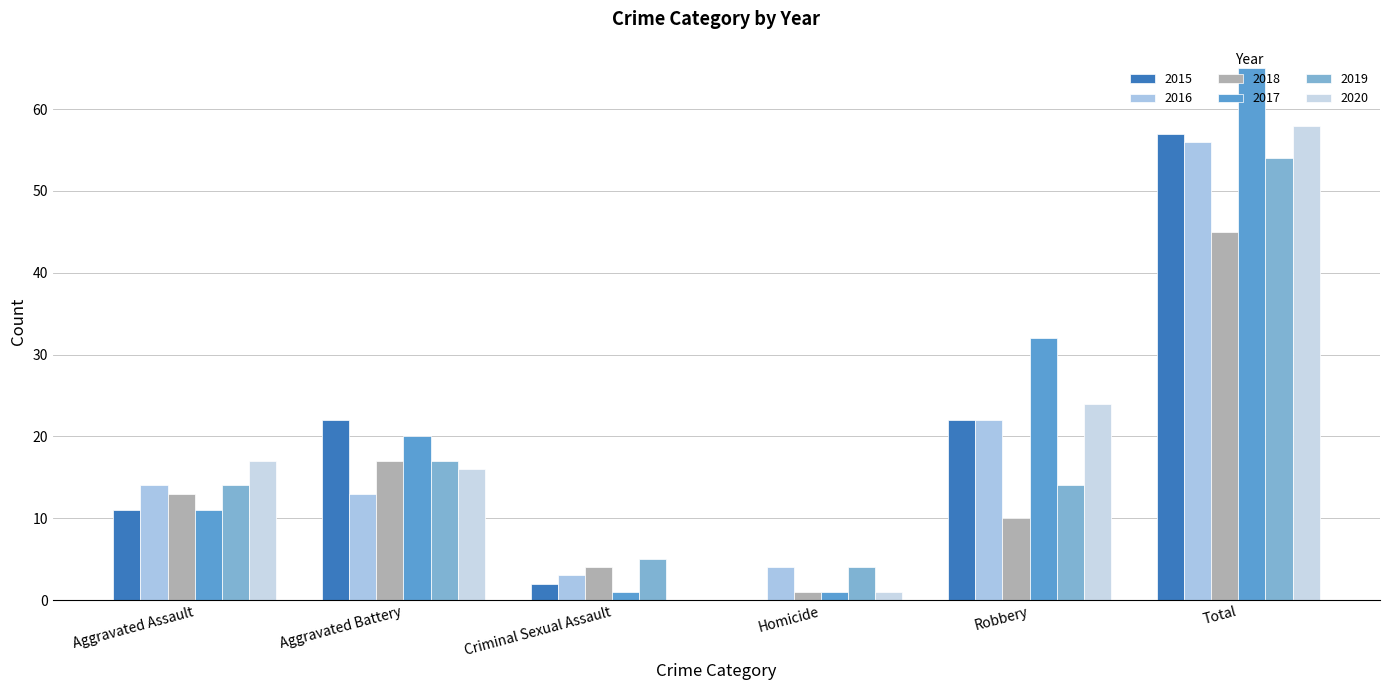

Which series has the largest range (max minus min)?

2017